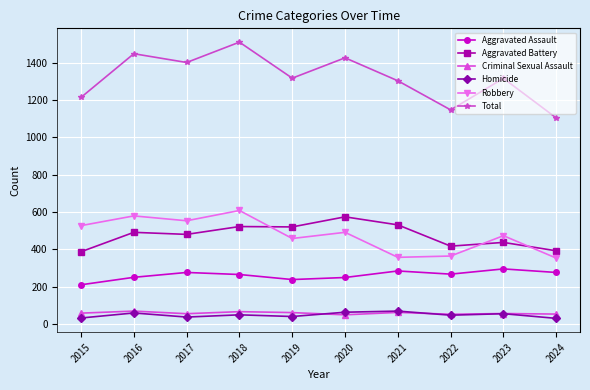

What is the total value across all series at 2021?

2606